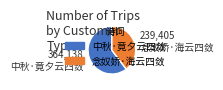

Combined, do 念奴娇·海云四敛 and 中秋·竟夕云四敛 account for over 50%?

Yes